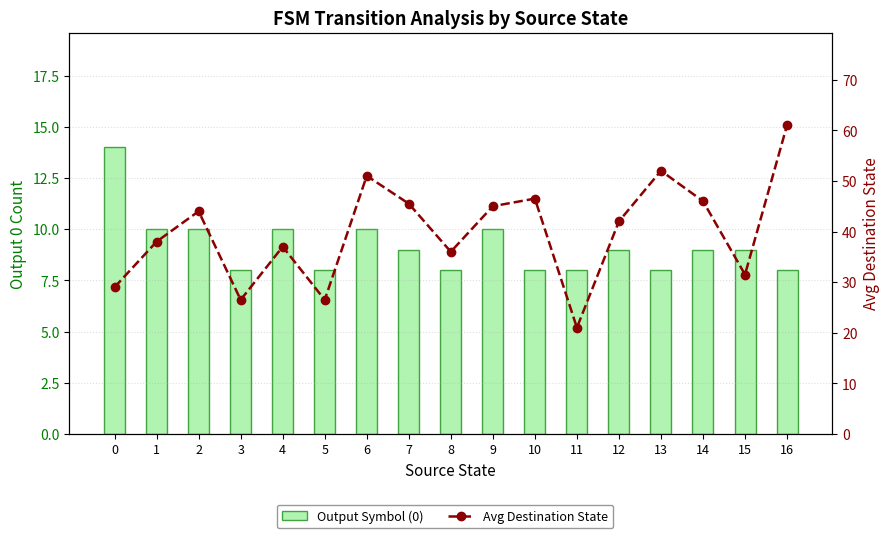

Reading right to left, what are all the values shown in this chart?

Output Symbol (0): 8.0	9.0	9.0	8.0	9.0	8.0	8.0	10.0	8.0	9.0	10.0	8.0	10.0	8.0	10.0	10.0	14.0
Avg Destination State: 61.0	31.5	46.0	52.0	42.0	21.0	46.5	45.0	36.0	45.5	51.0	26.5	37.0	26.5	44.0	38.0	29.0